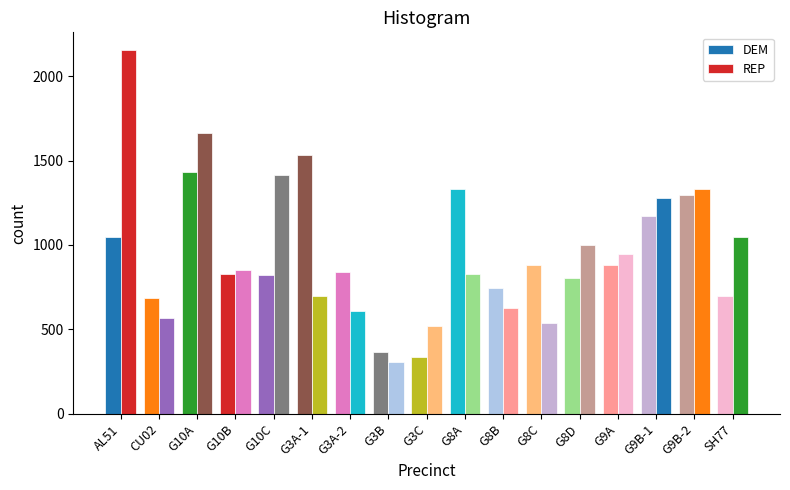

Rank the series by their maximum value, from lowest to highest.

DEM, REP